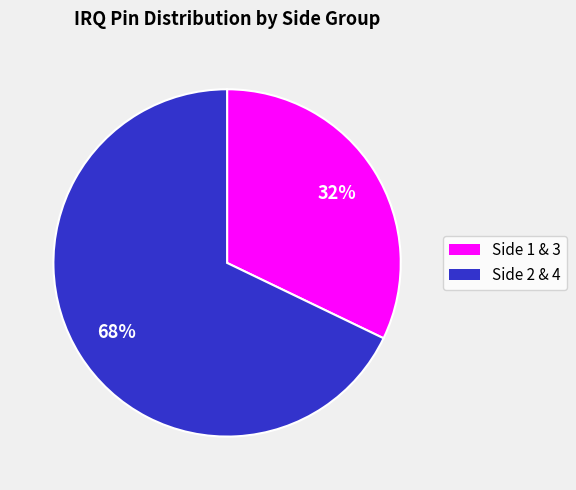

Does any single category account for the majority?

Yes